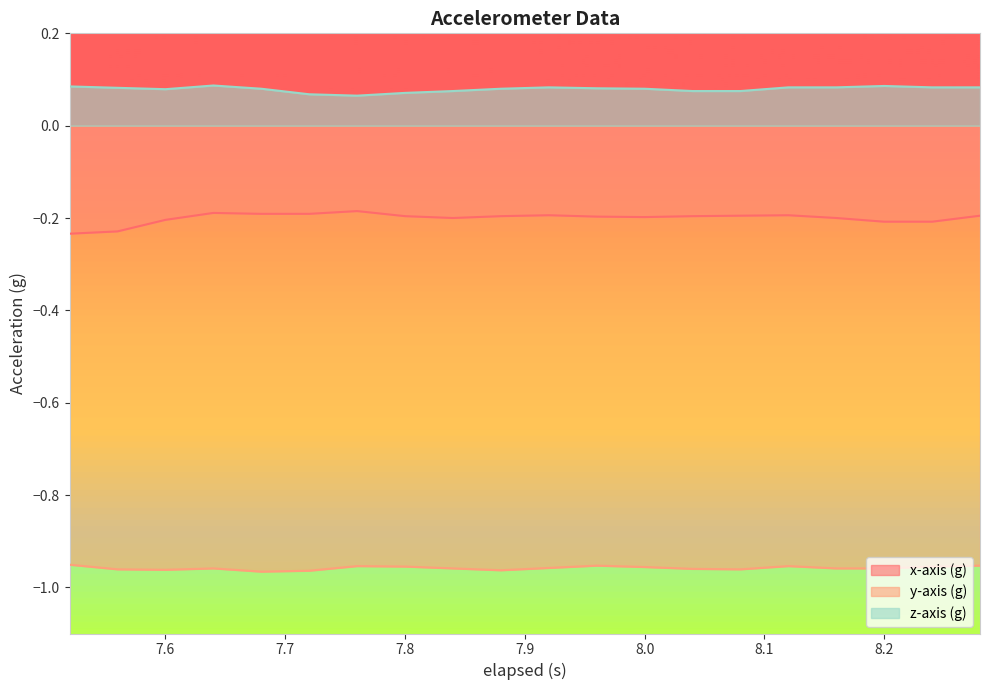

Does the chart display data point markers on the line(s)?

No